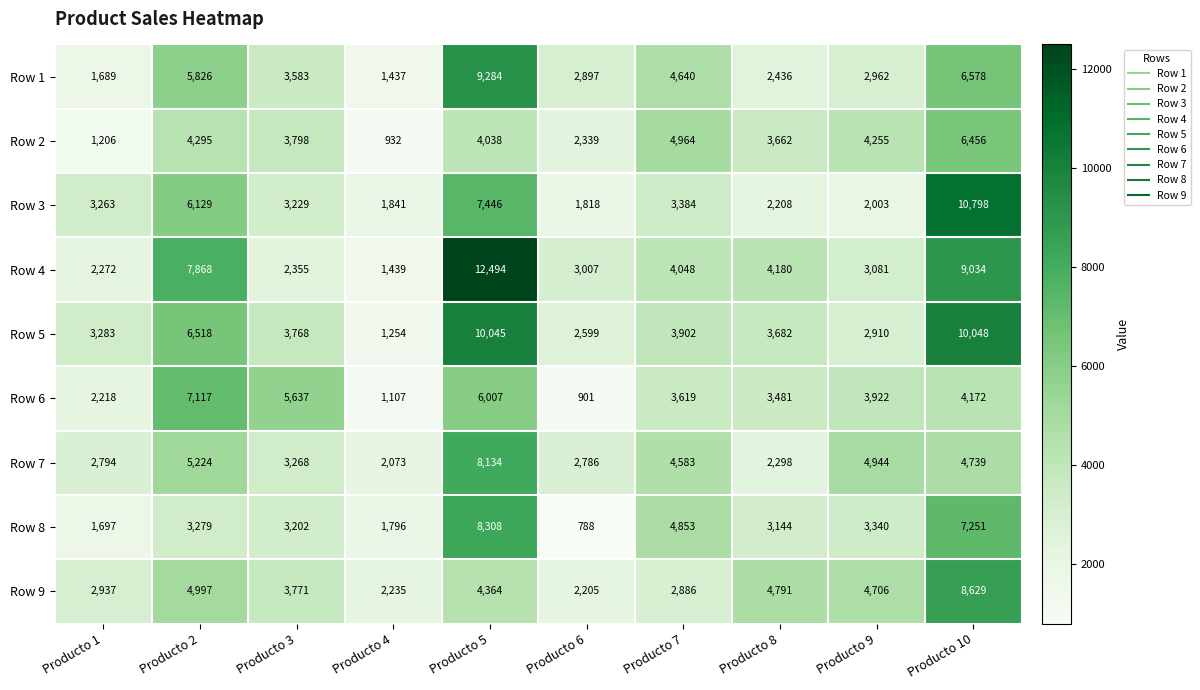

The Row 7 series shows 1437 at Producto 8. True or false?

False